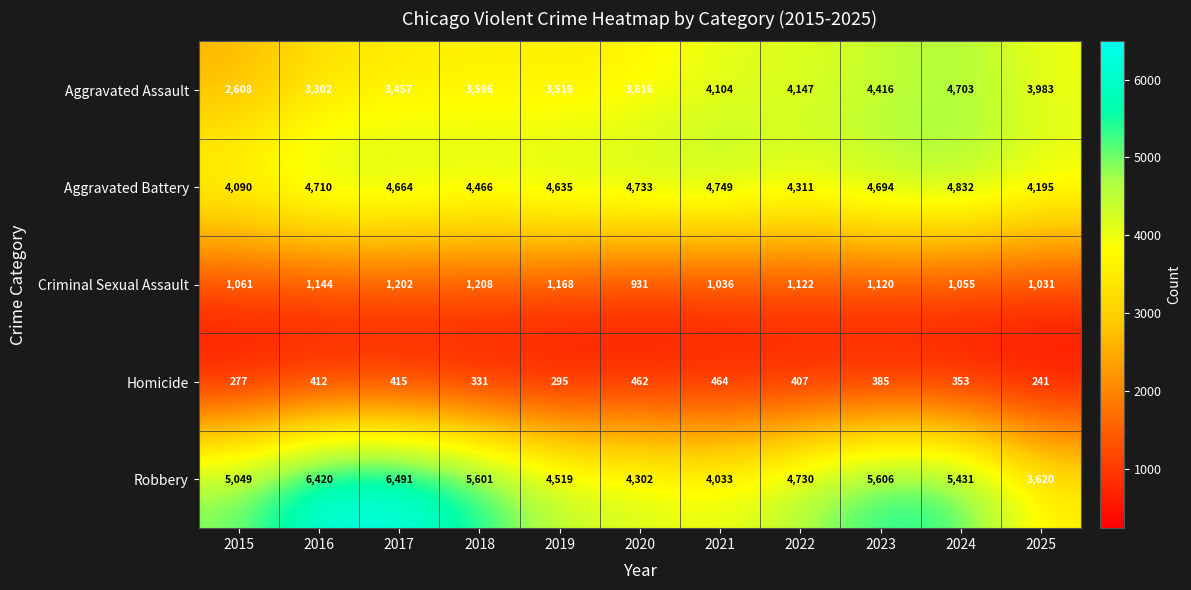

At which label does Criminal Sexual Assault first exceed 1120?

2016